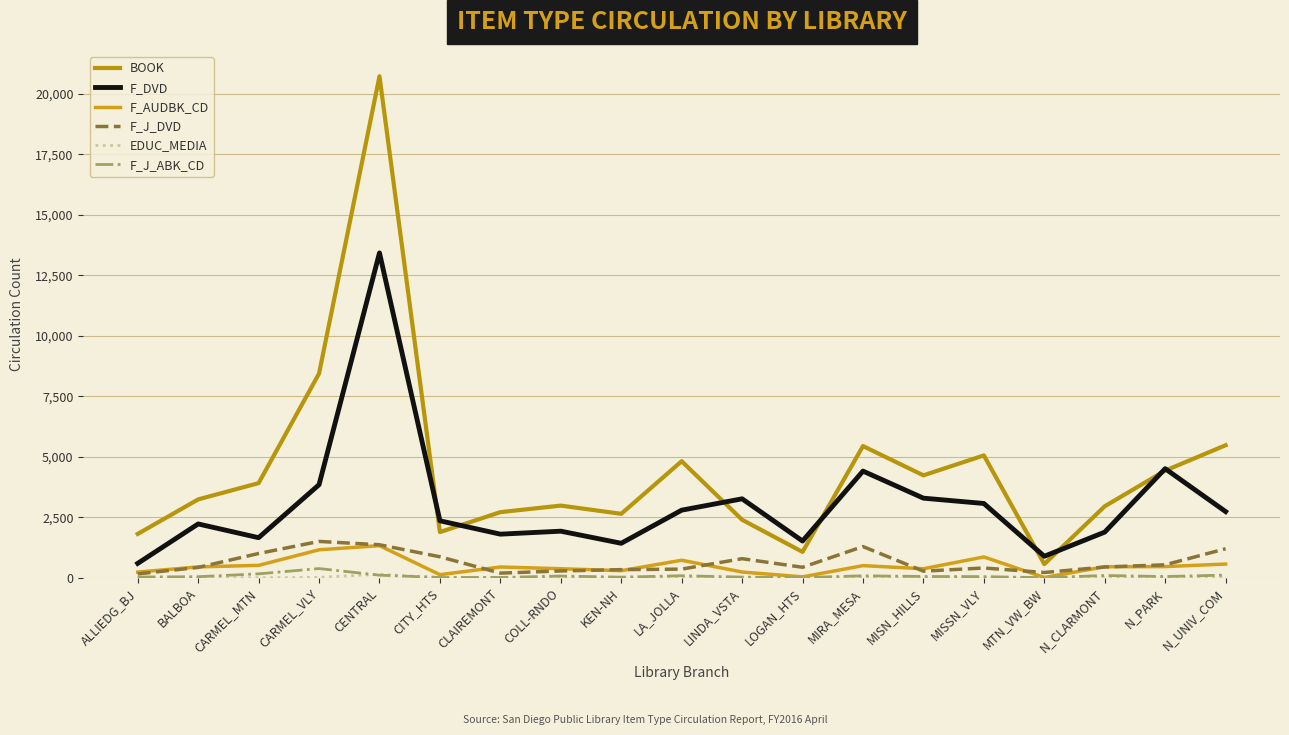

Reading left to right, transcribe all the data shown in this chart.

BOOK: ALLIEDG_BJ=1816	BALBOA=3242	CARMEL_MTN=3914	CARMEL_VLY=8441	CENTRAL=20722	CITY_HTS=1891	CLAIREMONT=2715	COLL-RNDO=2986	KEN-NH=2646	LA_JOLLA=4820	LINDA_VSTA=2400	LOGAN_HTS=1073	MIRA_MESA=5445	MISN_HILLS=4236	MISSN_VLY=5059	MTN_VW_BW=568	N_CLARMONT=2957	N_PARK=4431	N_UNIV_COM=5479
F_DVD: ALLIEDG_BJ=599	BALBOA=2228	CARMEL_MTN=1660	CARMEL_VLY=3848	CENTRAL=13425	CITY_HTS=2358	CLAIREMONT=1806	COLL-RNDO=1929	KEN-NH=1429	LA_JOLLA=2797	LINDA_VSTA=3266	LOGAN_HTS=1522	MIRA_MESA=4411	MISN_HILLS=3293	MISSN_VLY=3073	MTN_VW_BW=892	N_CLARMONT=1890	N_PARK=4511	N_UNIV_COM=2739
F_AUDBK_CD: ALLIEDG_BJ=238	BALBOA=454	CARMEL_MTN=517	CARMEL_VLY=1160	CENTRAL=1331	CITY_HTS=132	CLAIREMONT=450	COLL-RNDO=378	KEN-NH=297	LA_JOLLA=729	LINDA_VSTA=242	LOGAN_HTS=42	MIRA_MESA=506	MISN_HILLS=377	MISSN_VLY=865	MTN_VW_BW=16	N_CLARMONT=460	N_PARK=466	N_UNIV_COM=571
F_J_DVD: ALLIEDG_BJ=164	BALBOA=432	CARMEL_MTN=1007	CARMEL_VLY=1506	CENTRAL=1368	CITY_HTS=871	CLAIREMONT=196	COLL-RNDO=286	KEN-NH=340	LA_JOLLA=362	LINDA_VSTA=793	LOGAN_HTS=438	MIRA_MESA=1294	MISN_HILLS=277	MISSN_VLY=409	MTN_VW_BW=222	N_CLARMONT=449	N_PARK=540	N_UNIV_COM=1203
EDUC_MEDIA: ALLIEDG_BJ=7	BALBOA=11	CARMEL_MTN=6	CARMEL_VLY=20	CENTRAL=150	CITY_HTS=10	CLAIREMONT=5	COLL-RNDO=7	KEN-NH=3	LA_JOLLA=32	LINDA_VSTA=2	LOGAN_HTS=7	MIRA_MESA=18	MISN_HILLS=15	MISSN_VLY=19	MTN_VW_BW=3	N_CLARMONT=8	N_PARK=19	N_UNIV_COM=13
F_J_ABK_CD: ALLIEDG_BJ=35	BALBOA=49	CARMEL_MTN=166	CARMEL_VLY=385	CENTRAL=111	CITY_HTS=16	CLAIREMONT=18	COLL-RNDO=75	KEN-NH=30	LA_JOLLA=89	LINDA_VSTA=33	LOGAN_HTS=12	MIRA_MESA=86	MISN_HILLS=57	MISSN_VLY=52	MTN_VW_BW=7	N_CLARMONT=99	N_PARK=55	N_UNIV_COM=115